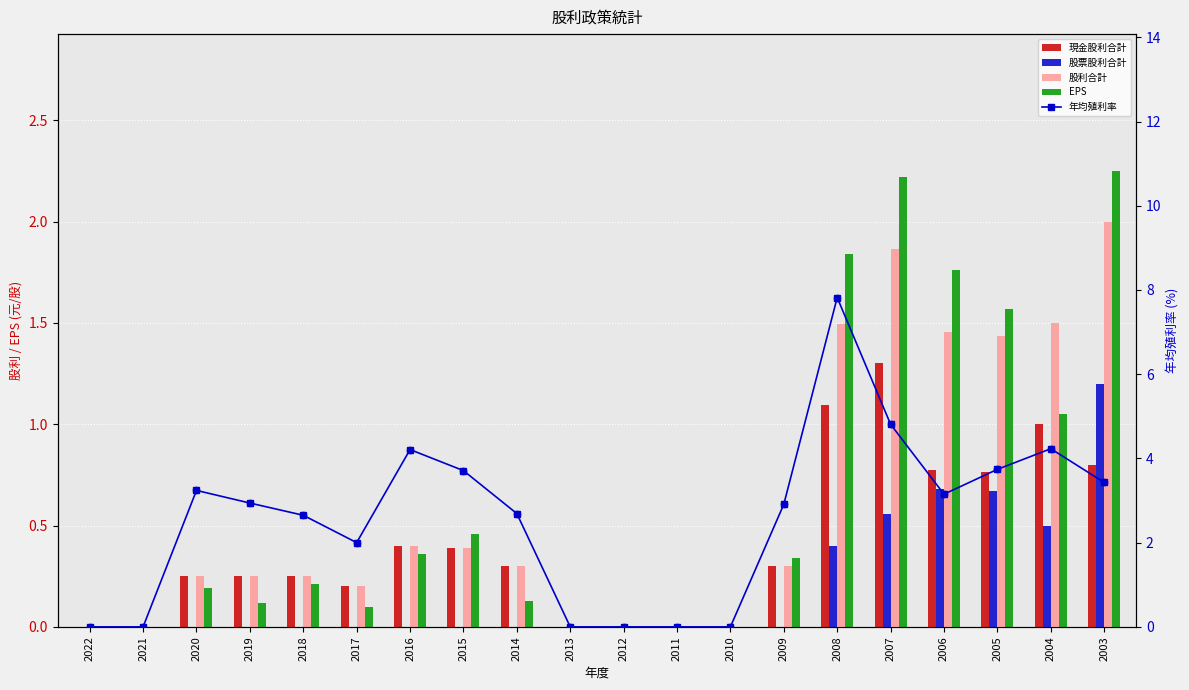

At which category is the sum across all series the highest?

2008